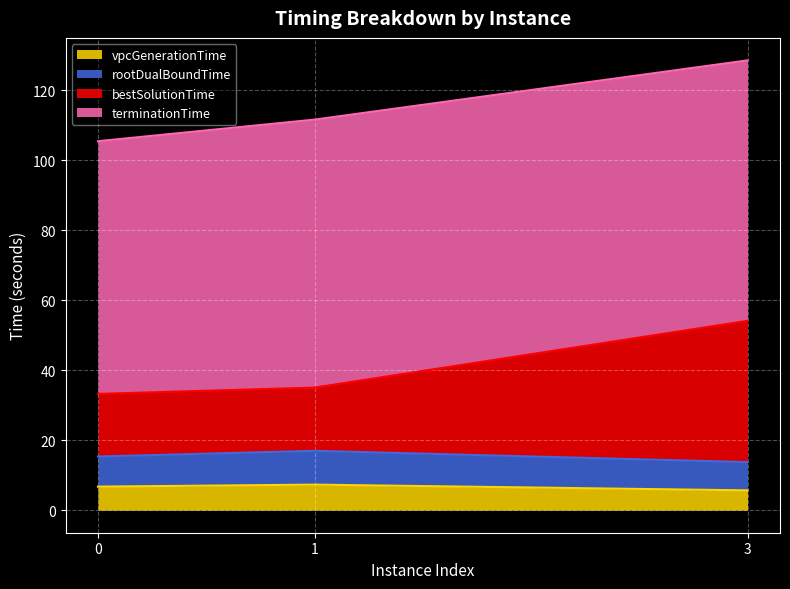

What is the total value across all series at 1?

111.7